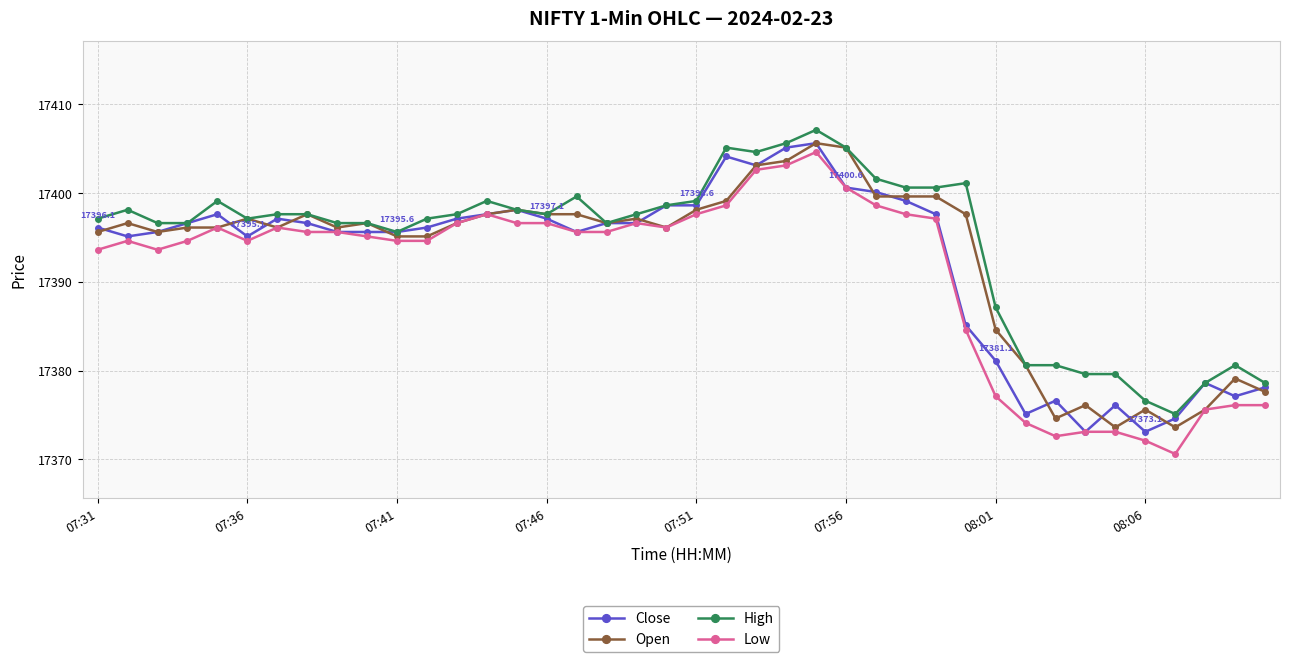

What is the maximum value for Close?

17405.6